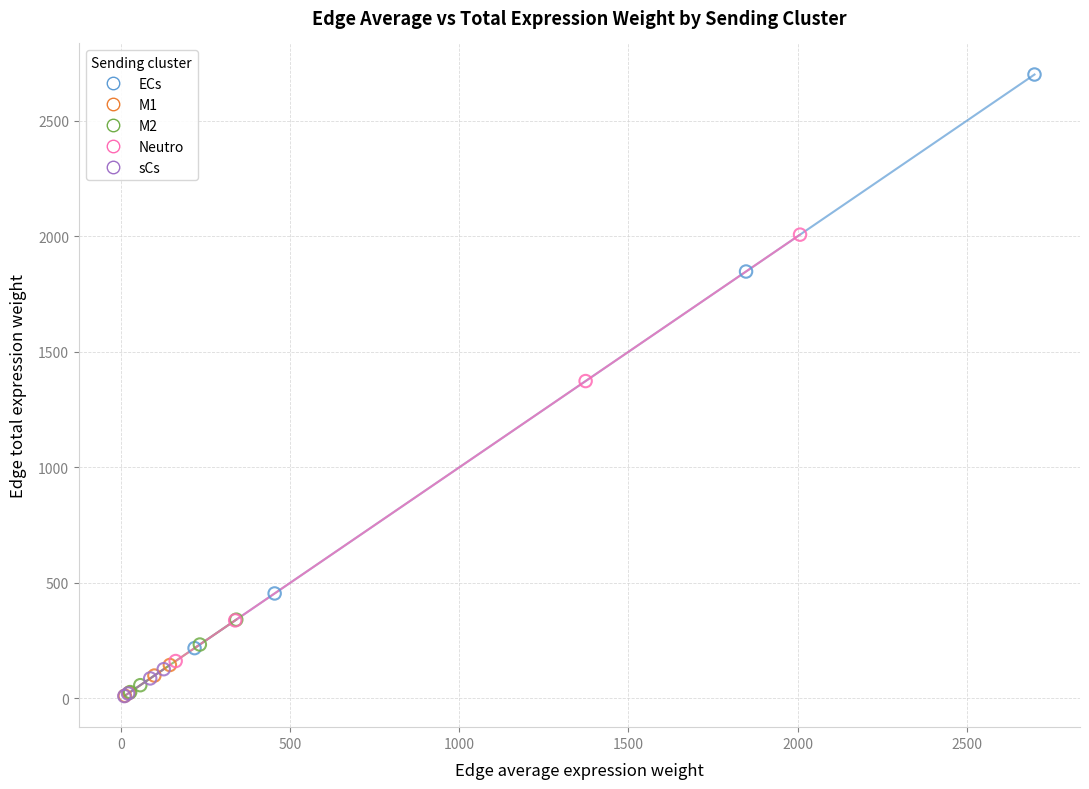

Which series contains the highest Y value?

ECs